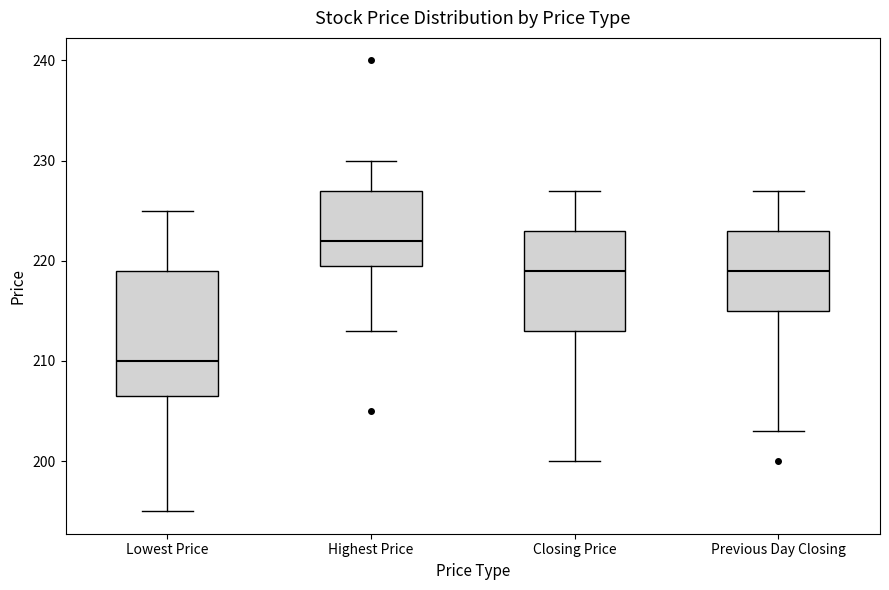

Reading left to right, transcribe this box plot: for each box, give where its median line is, the range the box spans, and where its two whiskers end, as read against the y-axis. The values are not printed on the chart, so give them approximately, as read against the axis.

Lowest Price: median 210, box 207 to 219, whiskers 195 to 225
Highest Price: median 222, box 220 to 227, whiskers 213 to 230
Closing Price: median 219, box 213 to 223, whiskers 200 to 227
Previous Day Closing: median 219, box 215 to 223, whiskers 203 to 227